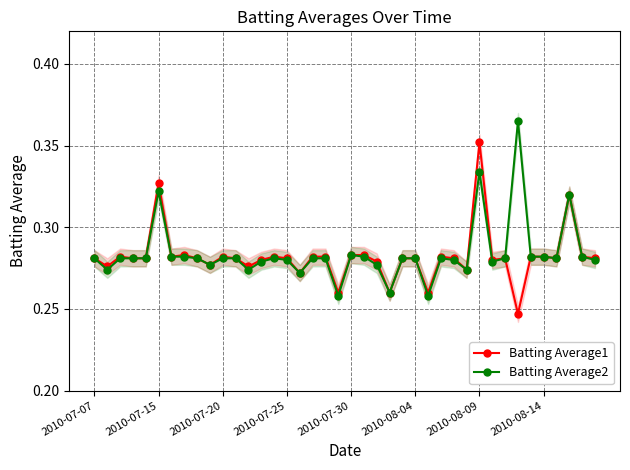

What is the difference between the maximum and minimum values in the Batting Average2 series?

0.1